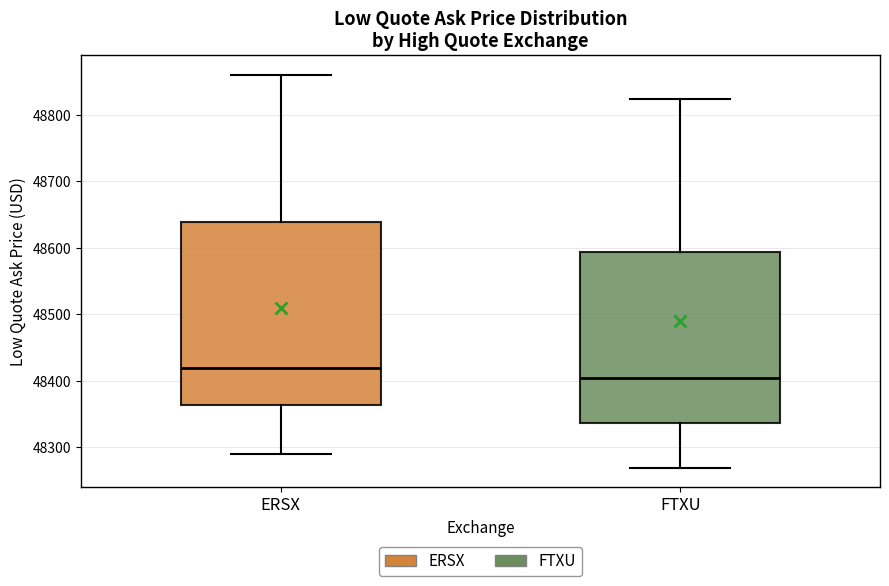

Reading left to right, read every box against the y-axis: the position of its median line, the range the box covers, and the ends of its whiskers. The values are not printed on the chart, so give them approximately, as read against the axis.

ERSX: median 48420, box 48360 to 48640, whiskers 48290 to 48860
FTXU: median 48400, box 48340 to 48590, whiskers 48270 to 48820